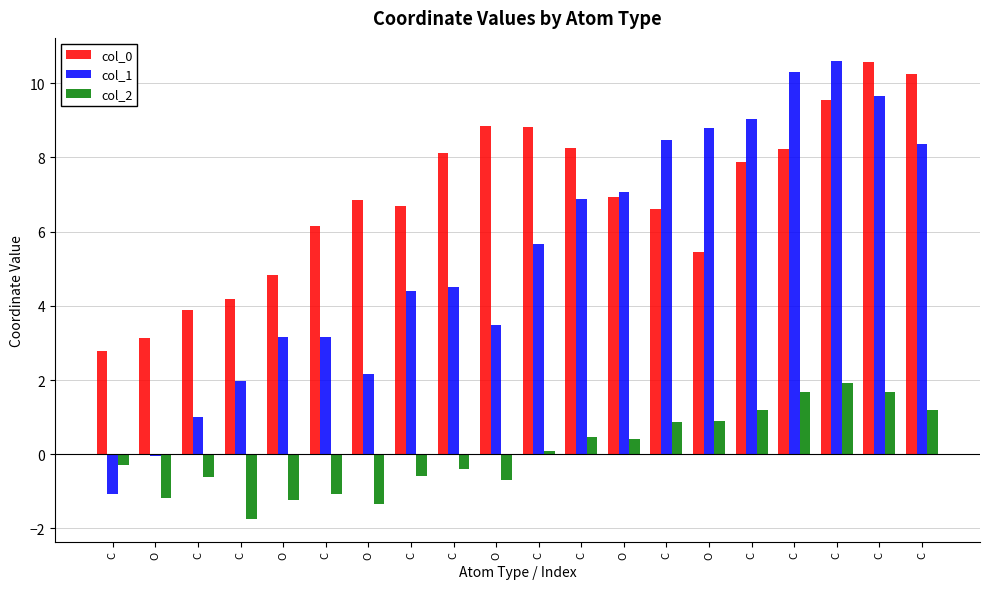

Is it true that col_0 equals 9.6 at C?

True